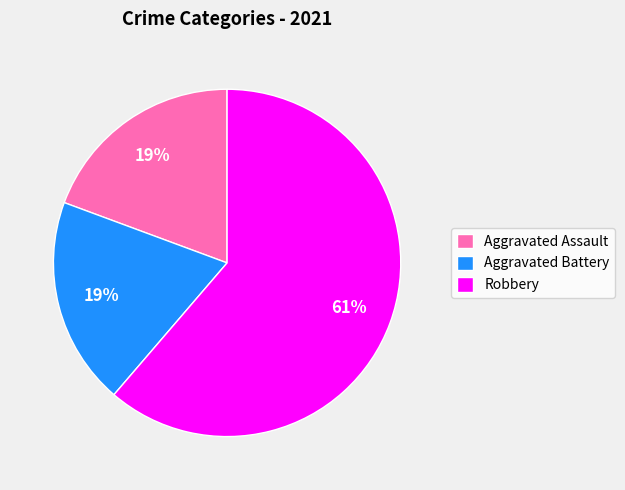

To the nearest percent, what portion does Aggravated Assault represent?

19%